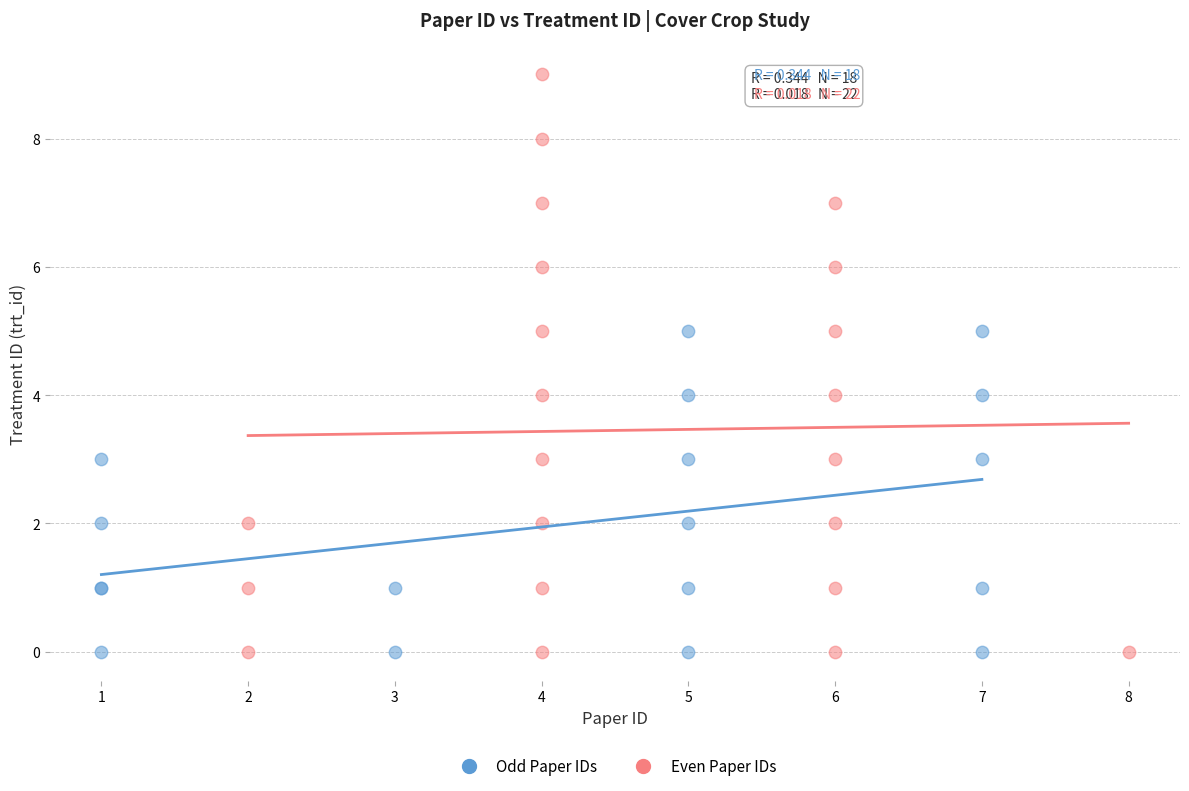

Which series has the widest spread of Y values?

Even Paper IDs